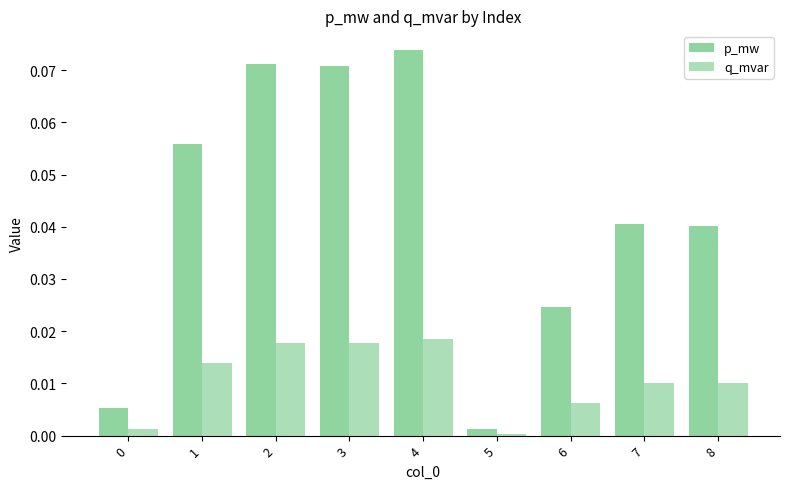

How many groups of bars are there?

9